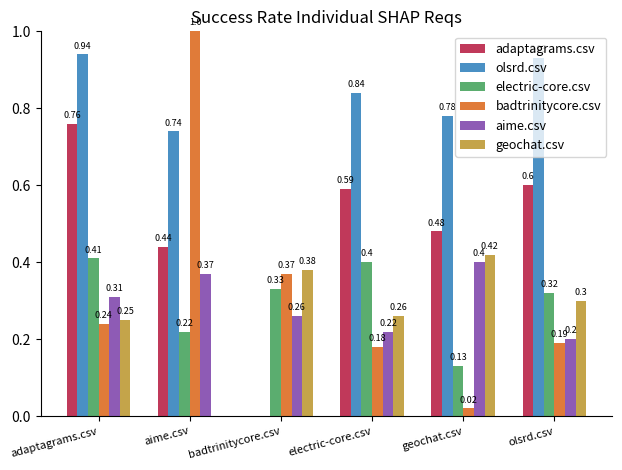

How many groups of bars are there?

6